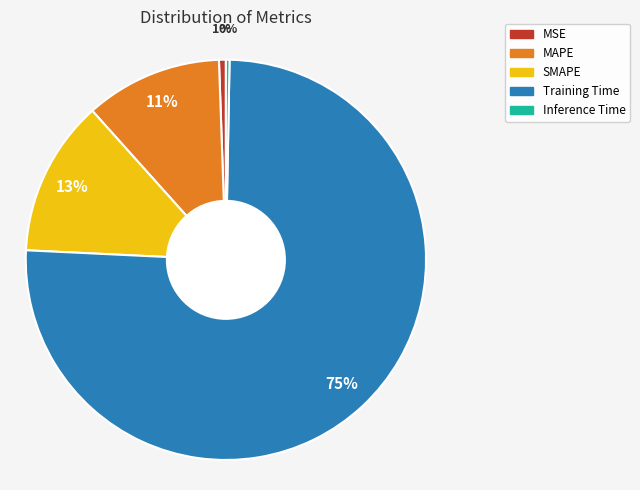

Which category has the biggest portion of the pie?

Training Time